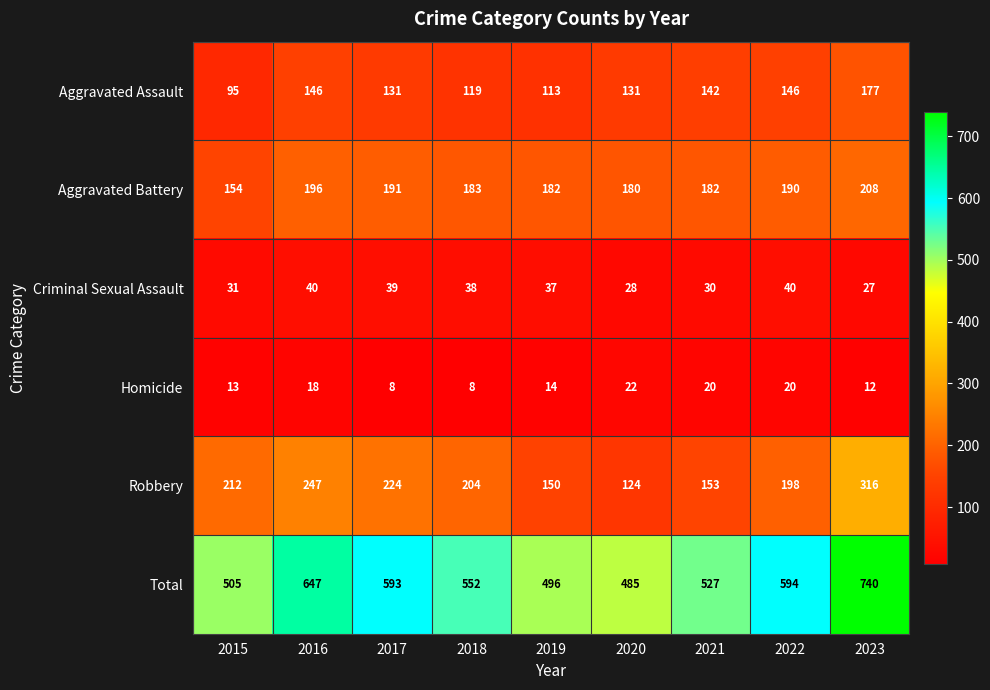

Rank the series at 2018 from lowest to highest value.

Homicide, Criminal Sexual Assault, Aggravated Assault, Aggravated Battery, Robbery, Total